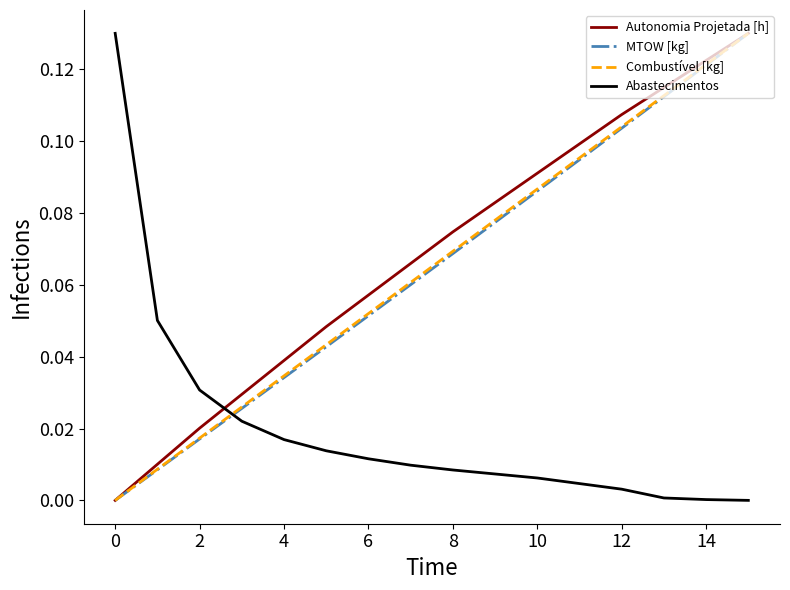

How many intersections are there between Autonomia Projetada [h] and Abastecimentos?

1